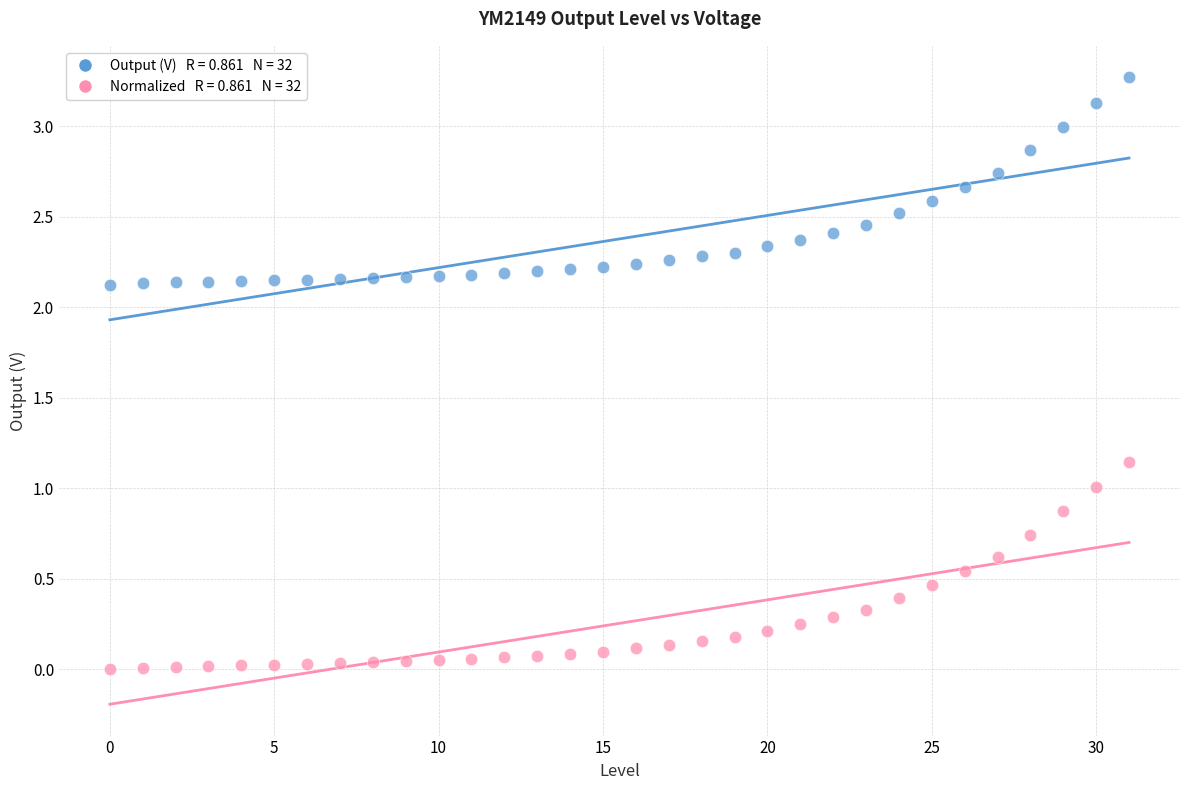

Across all data points, what is the range of Y values (max minus min)?

3.3